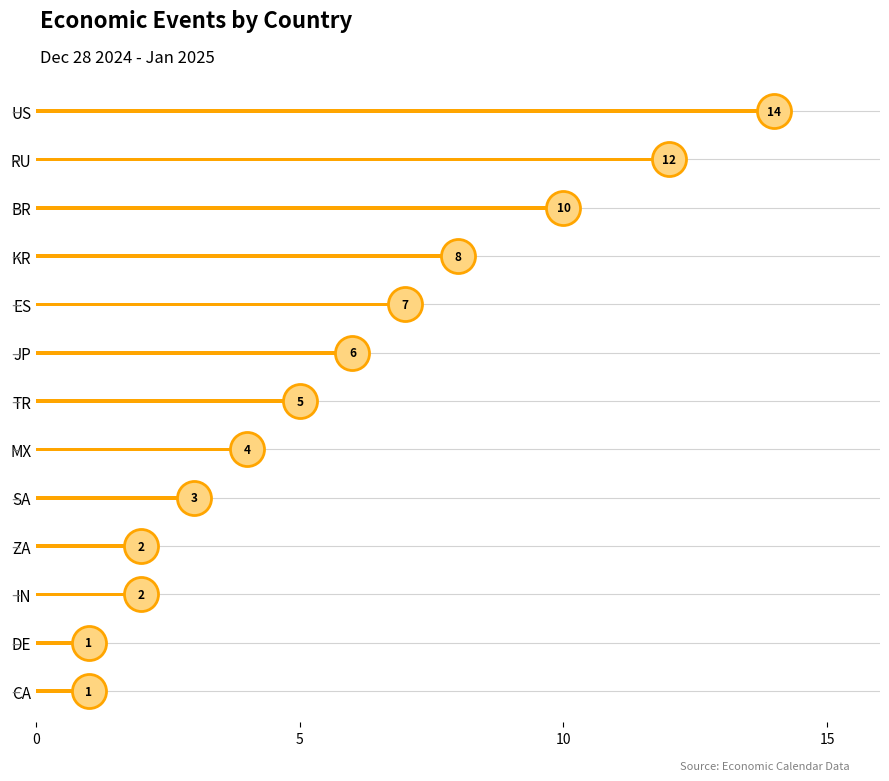

Which has a higher value, SA or CA?

SA